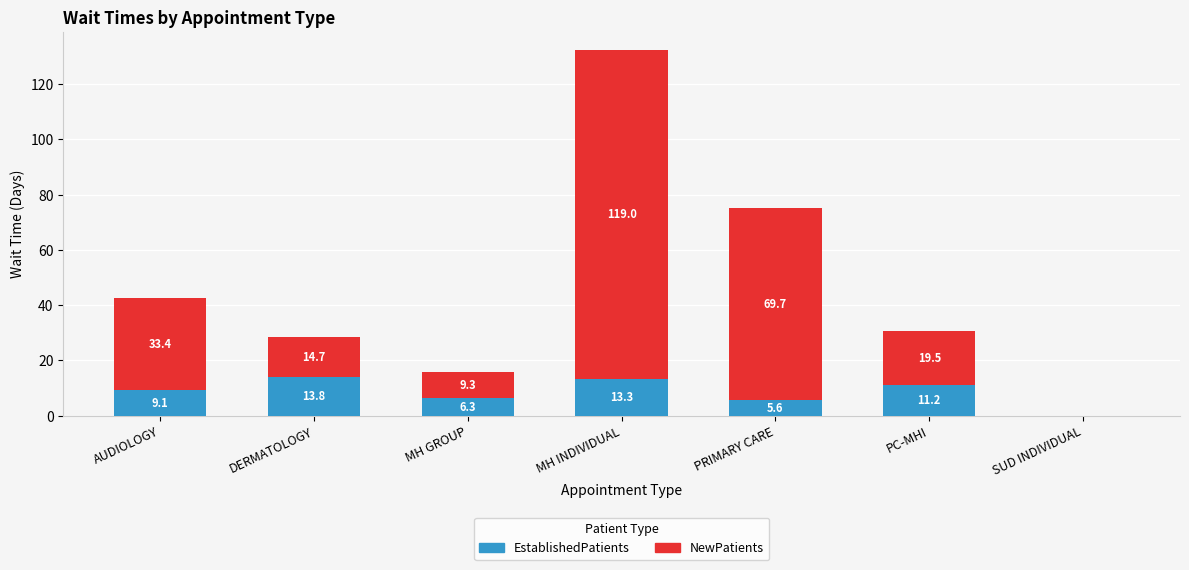

True or false: EstablishedPatients has a value of 11.2 at PC-MHI.

True